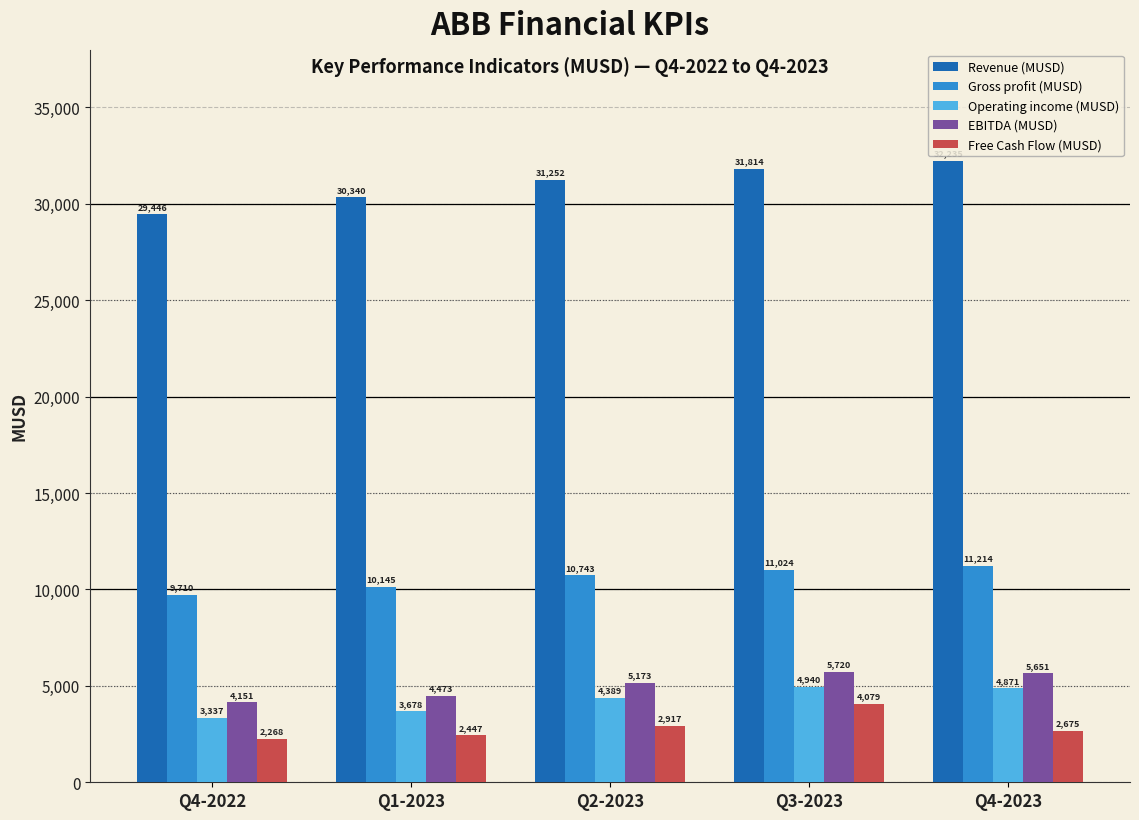

How many groups of bars are there?

5